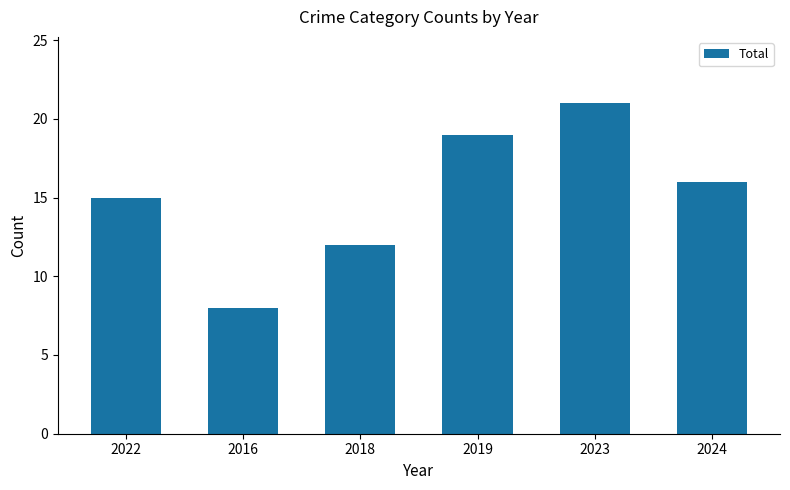

Reading left to right, list all the values displayed in this chart.

2022=15	2016=8	2018=12	2019=19	2023=21	2024=16